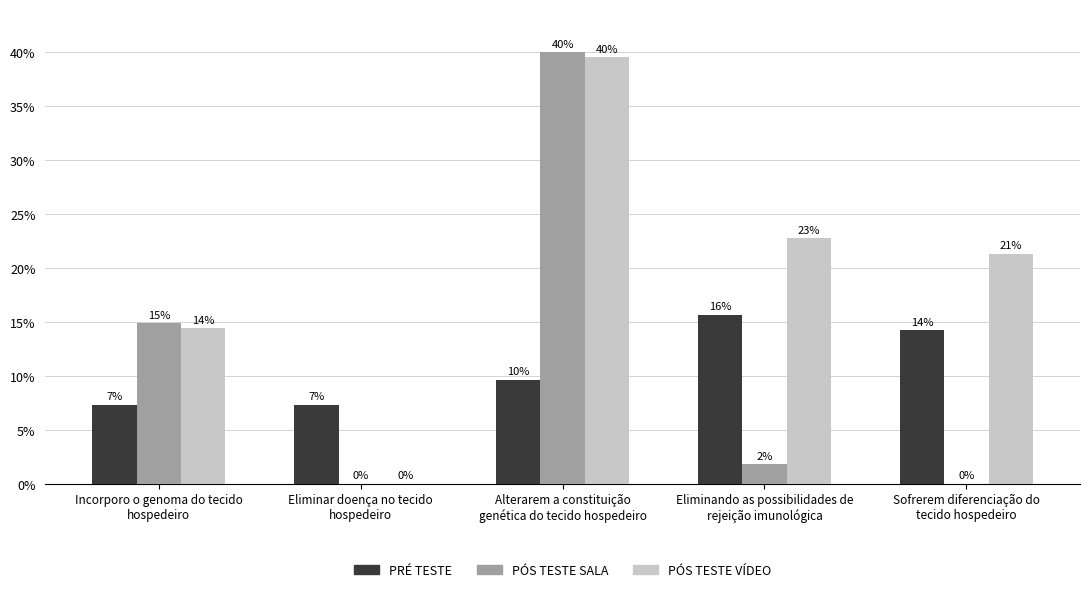

What is the difference between the second highest and second lowest values in the PÓS TESTE VÍDEO series?

8.4